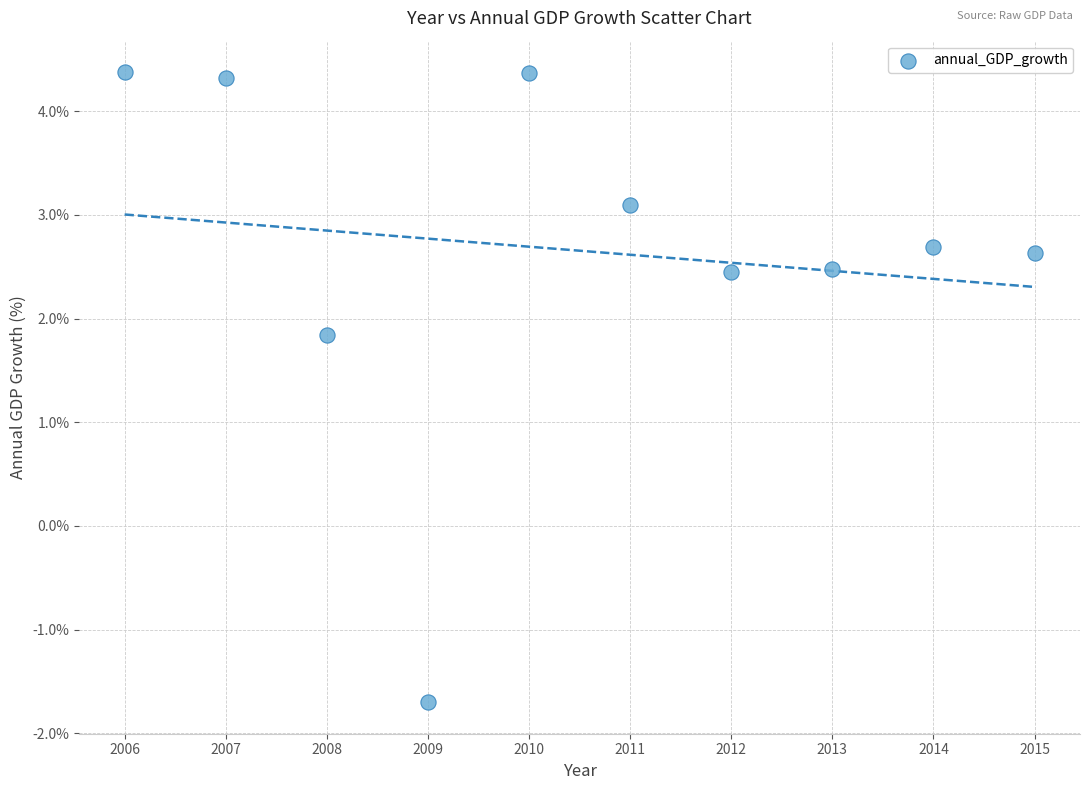

What is the range of X values (max minus min)?

9.0